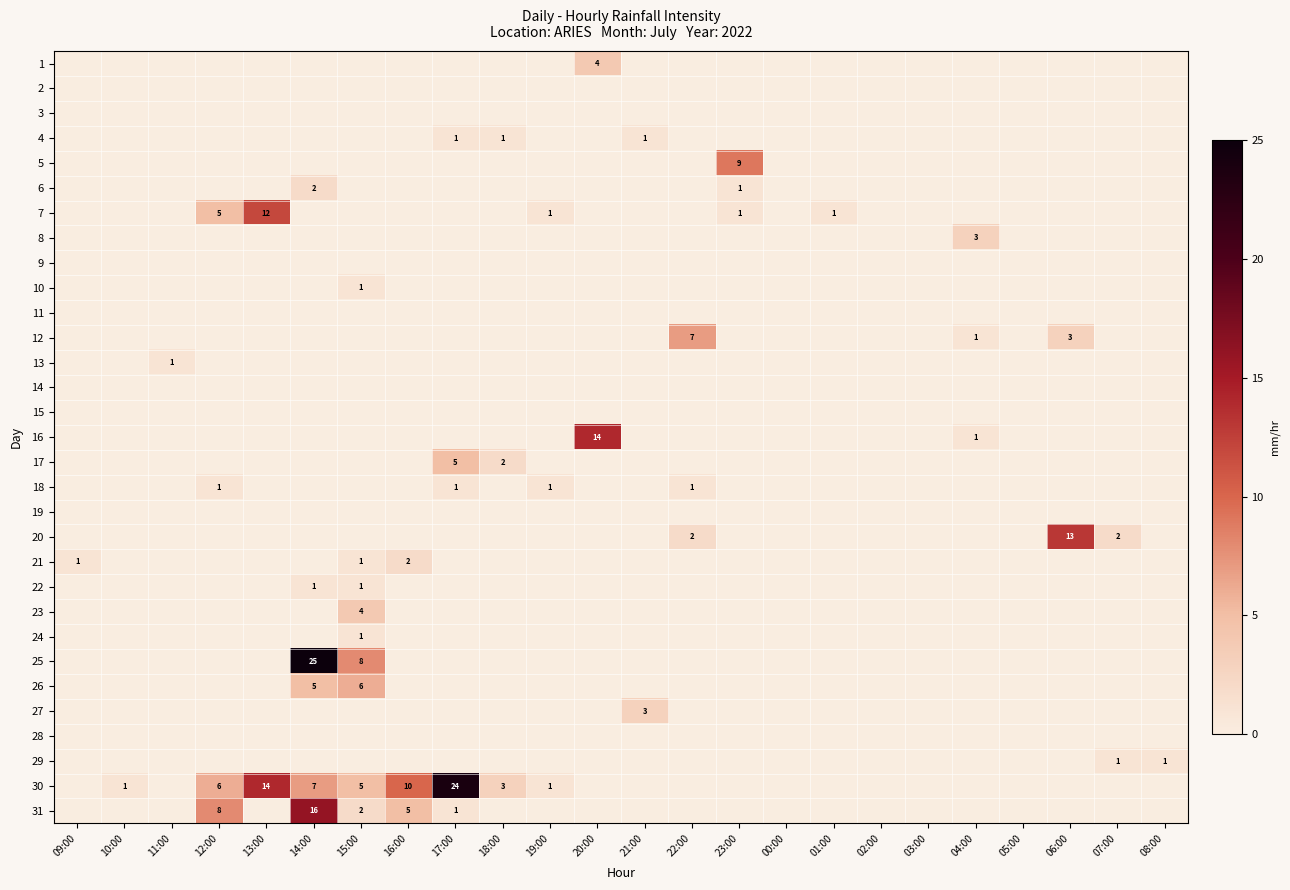

Which has a higher value, 13:00 or 11:00?

13:00